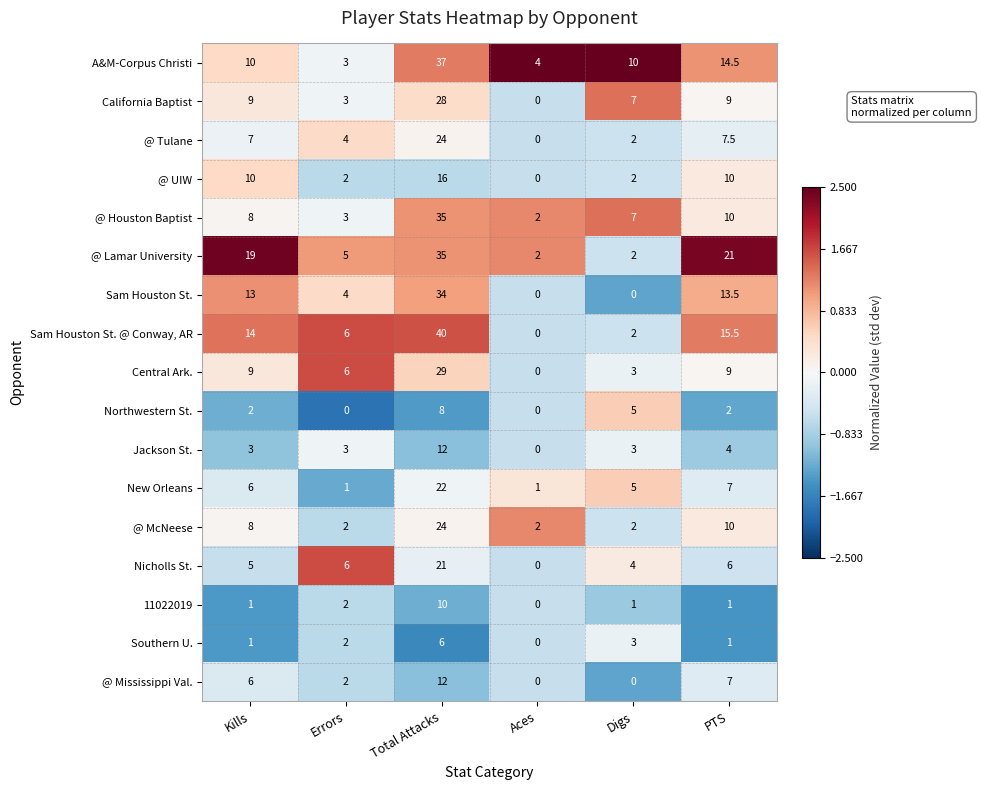

True or false: A&M-Corpus Christi has a value of 10.0 at Digs.

True